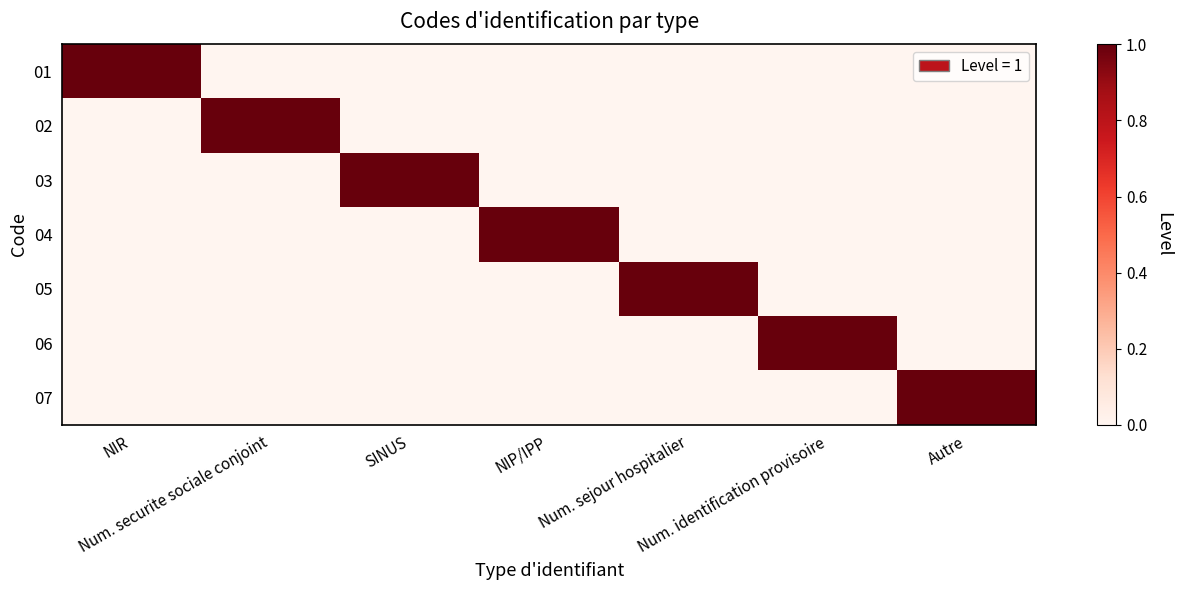

How many categories are shown in the chart?

7